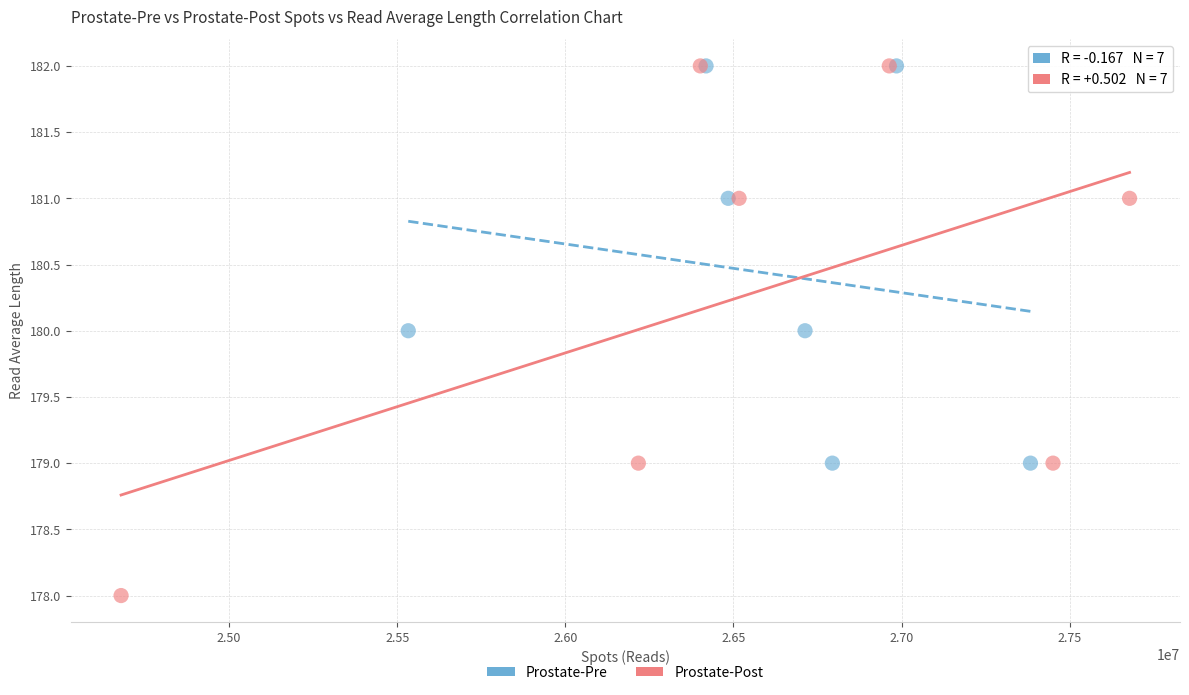

Which series contains the lowest Y value?

Prostate-Post